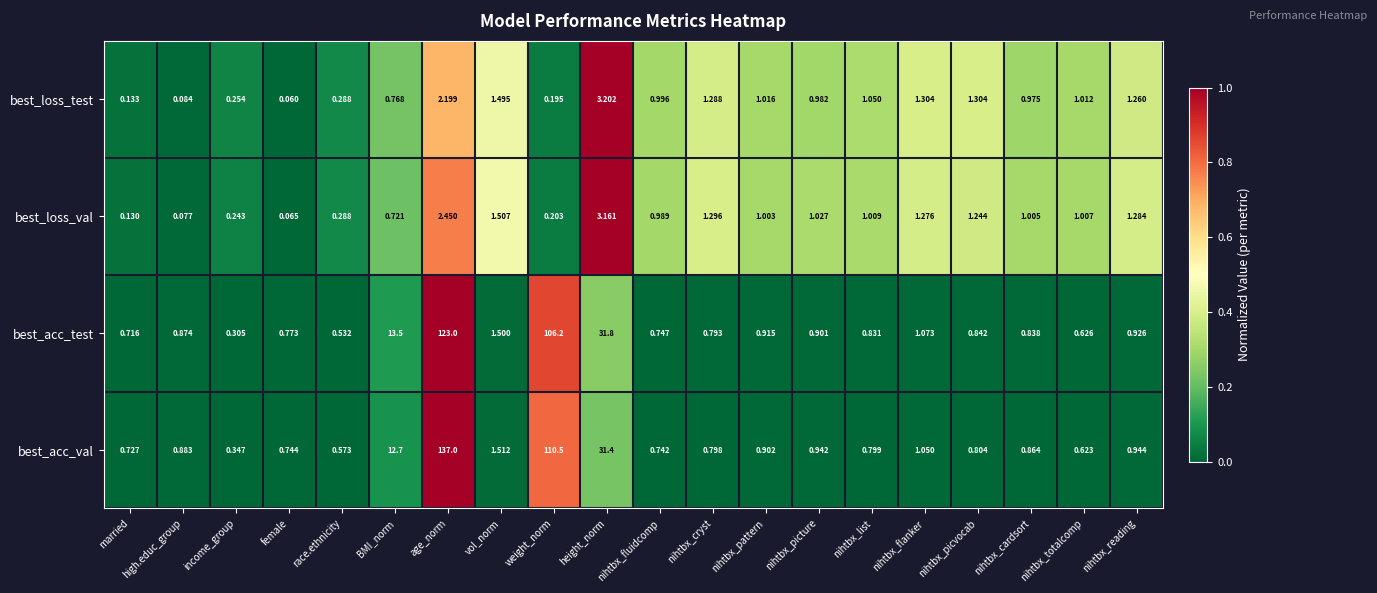

Rank the series by their maximum value, from highest to lowest.

best_acc_val, best_acc_test, best_loss_test, best_loss_val